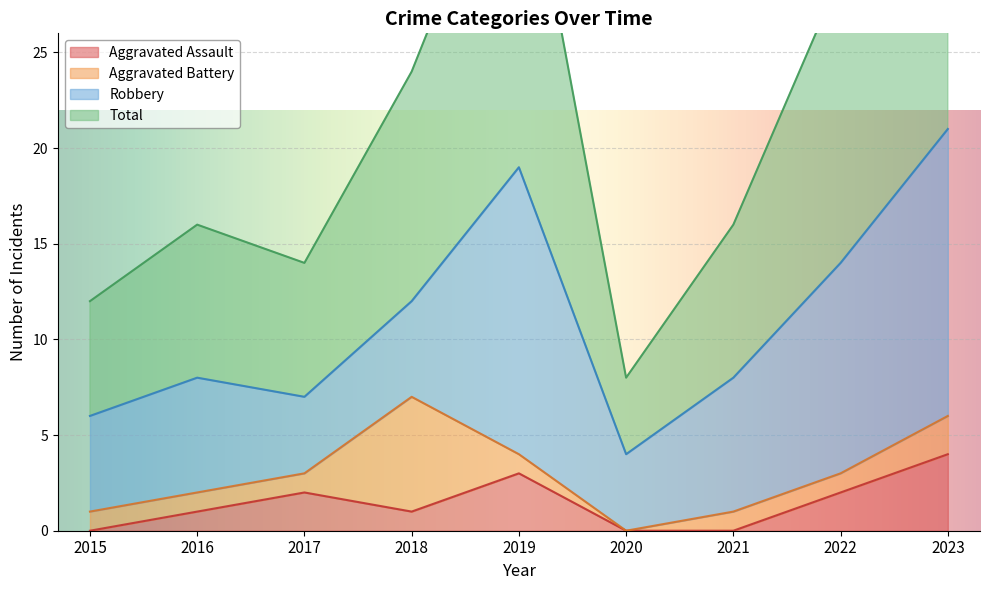

What is the average value of the Total series?

22